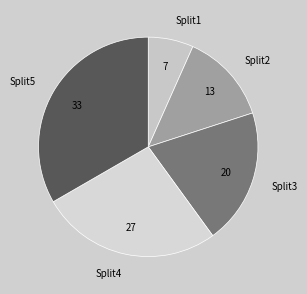

Which slice is the smallest?

Split1